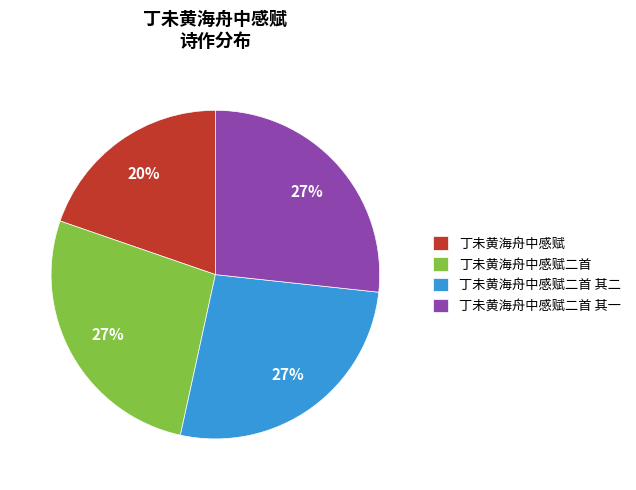

Which slice is the smallest?

丁未黄海舟中感赋